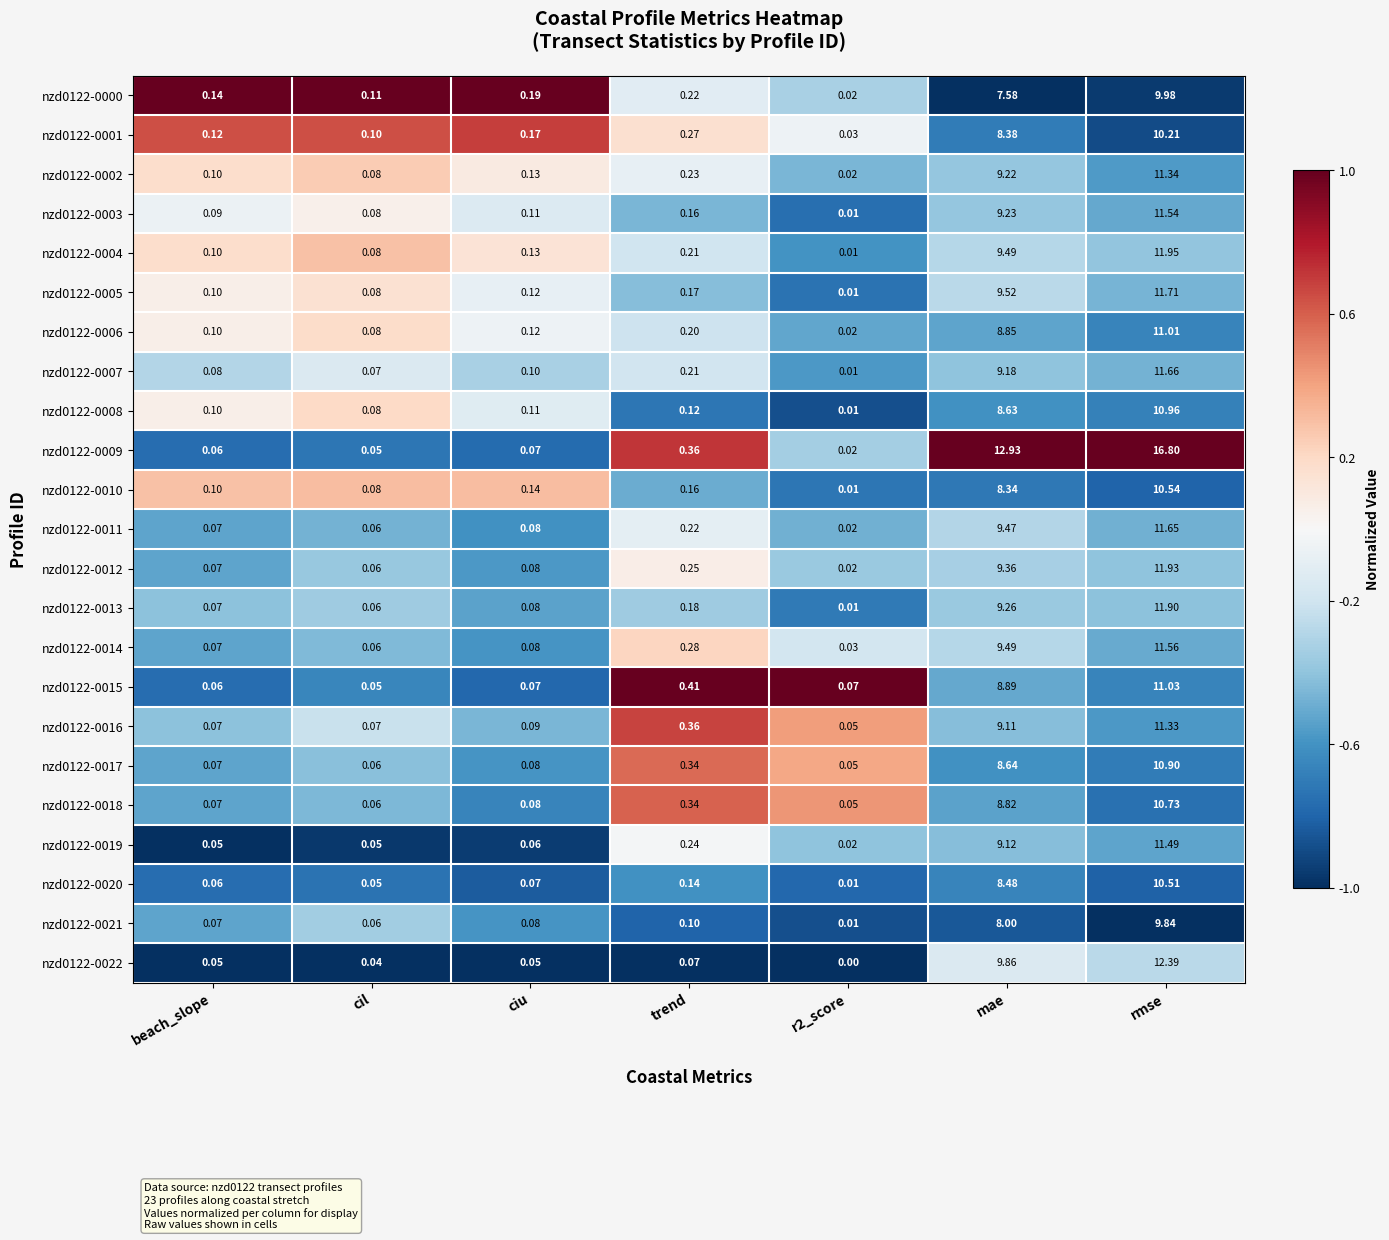

How many series are shown in this chart?

23